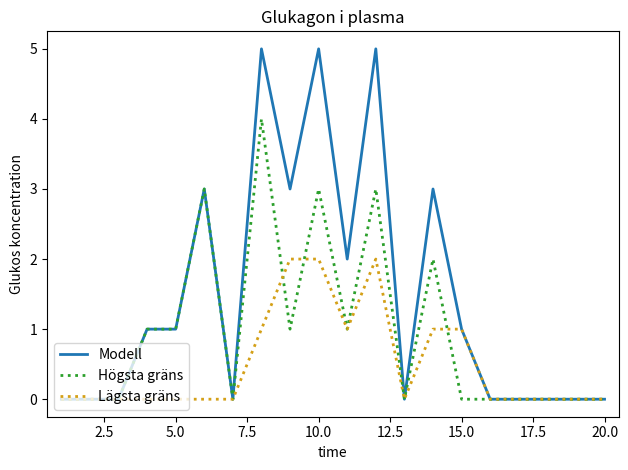

Count the Högsta gräns values in the range 0 to 2.

16